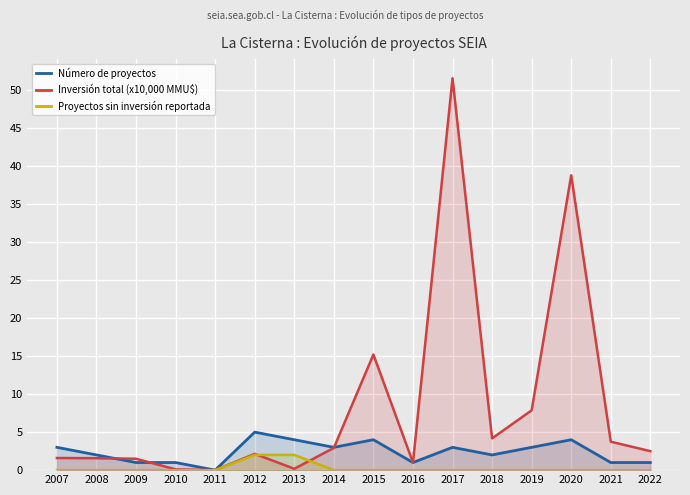

Is the value of Número de proyectos at 2013 greater than the value of Proyectos sin inversión reportada at 2020?

Yes